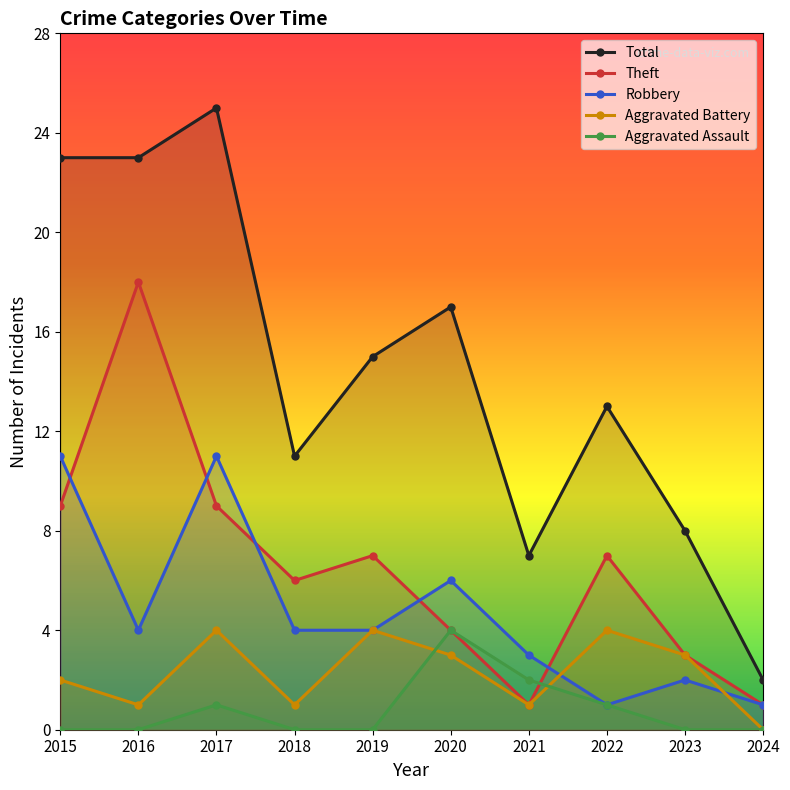

List the series in order of their peak value, highest first.

Total, Theft, Robbery, Aggravated Assault, Aggravated Battery